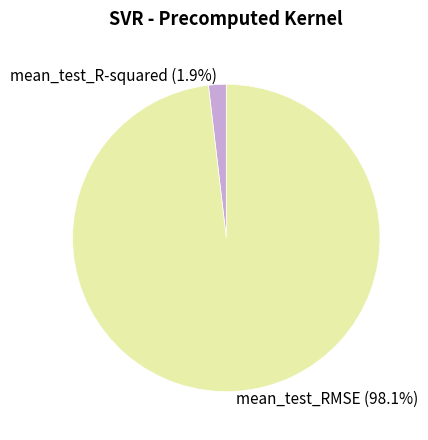

Count the number of slices in the pie.

2